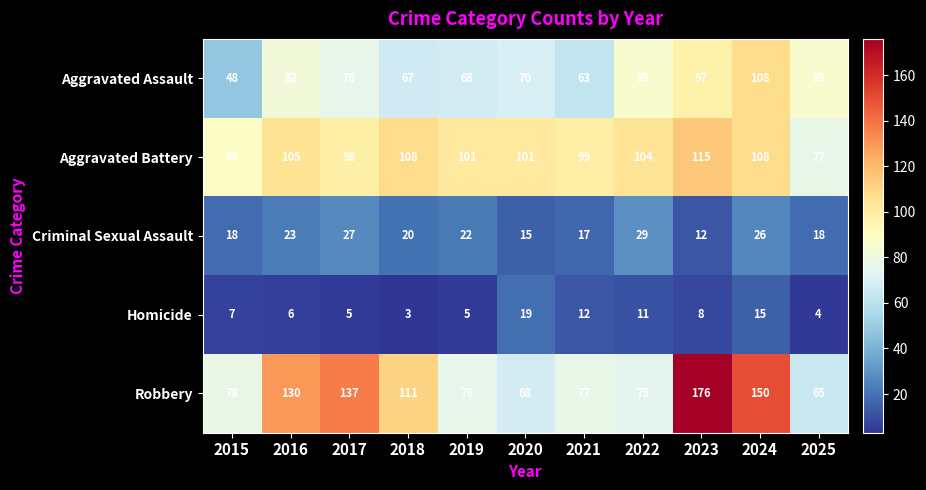

At how many categories does at least one series exceed 115?

4